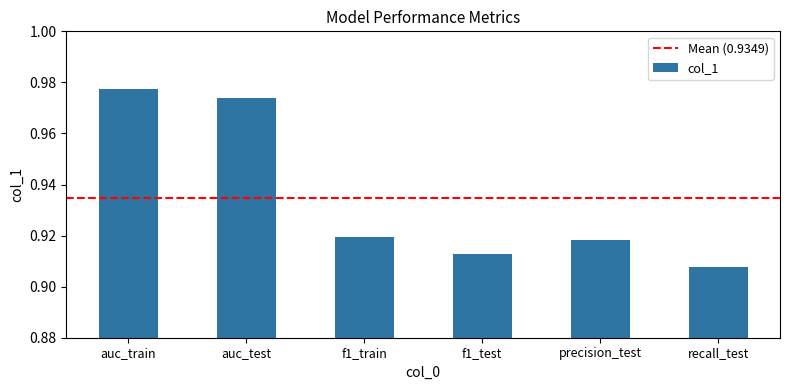

Which category has the highest value across all series?

auc_train